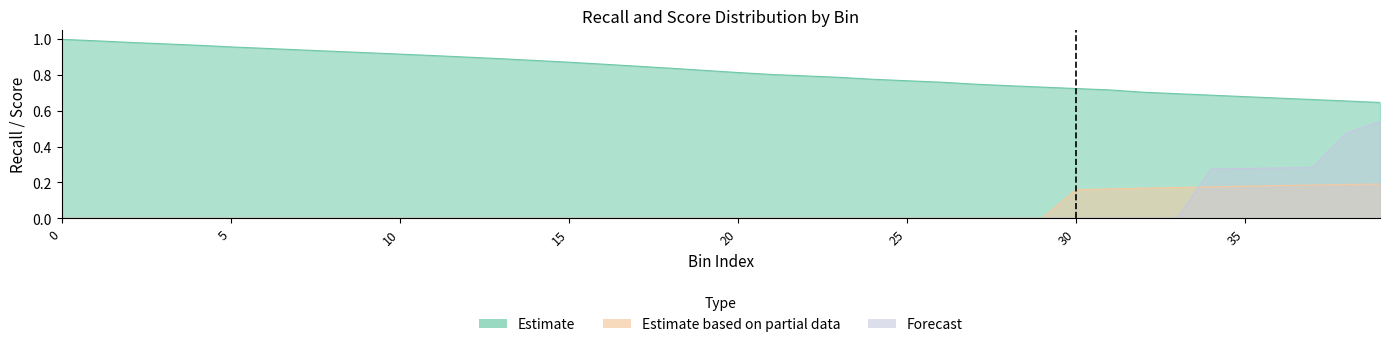

What is the greatest value displayed?

1.0